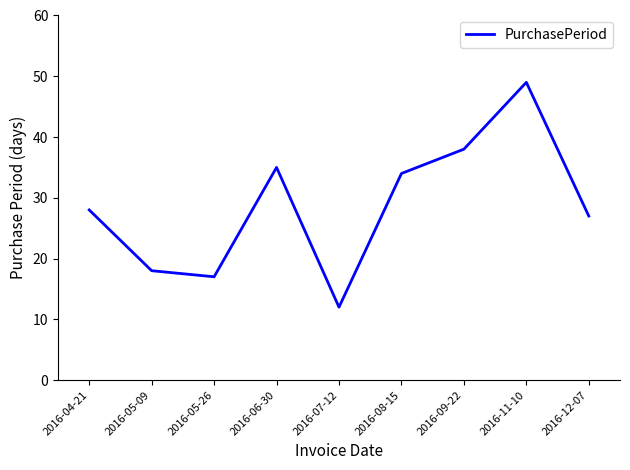

Which has a higher value, 2016-09-22 or 2016-08-15?

2016-09-22